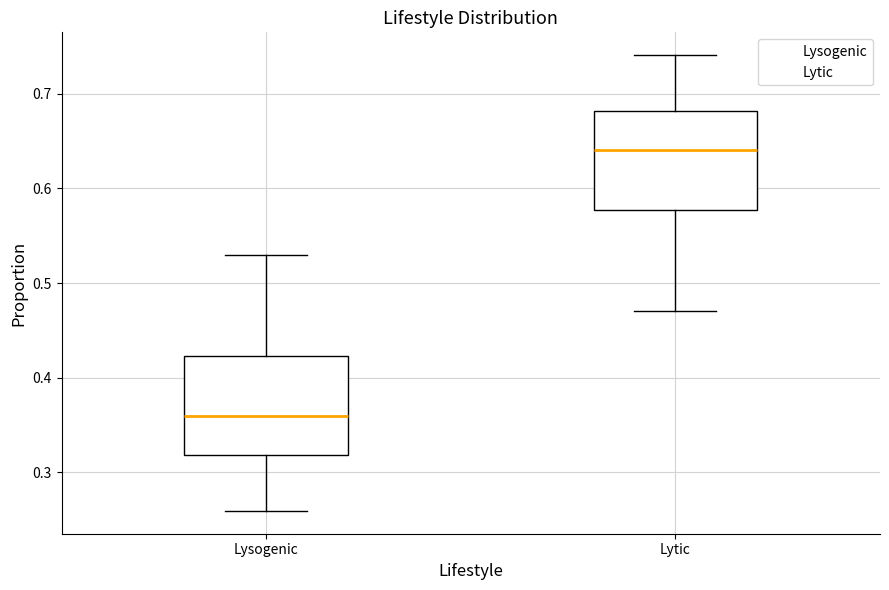

Reading left to right, read every box against the y-axis: the position of its median line, the range the box covers, and the ends of its whiskers. The values are not printed on the chart, so give them approximately, as read against the axis.

Lysogenic: median 0.36, box 0.32 to 0.42, whiskers 0.26 to 0.53
Lytic: median 0.64, box 0.58 to 0.68, whiskers 0.47 to 0.74